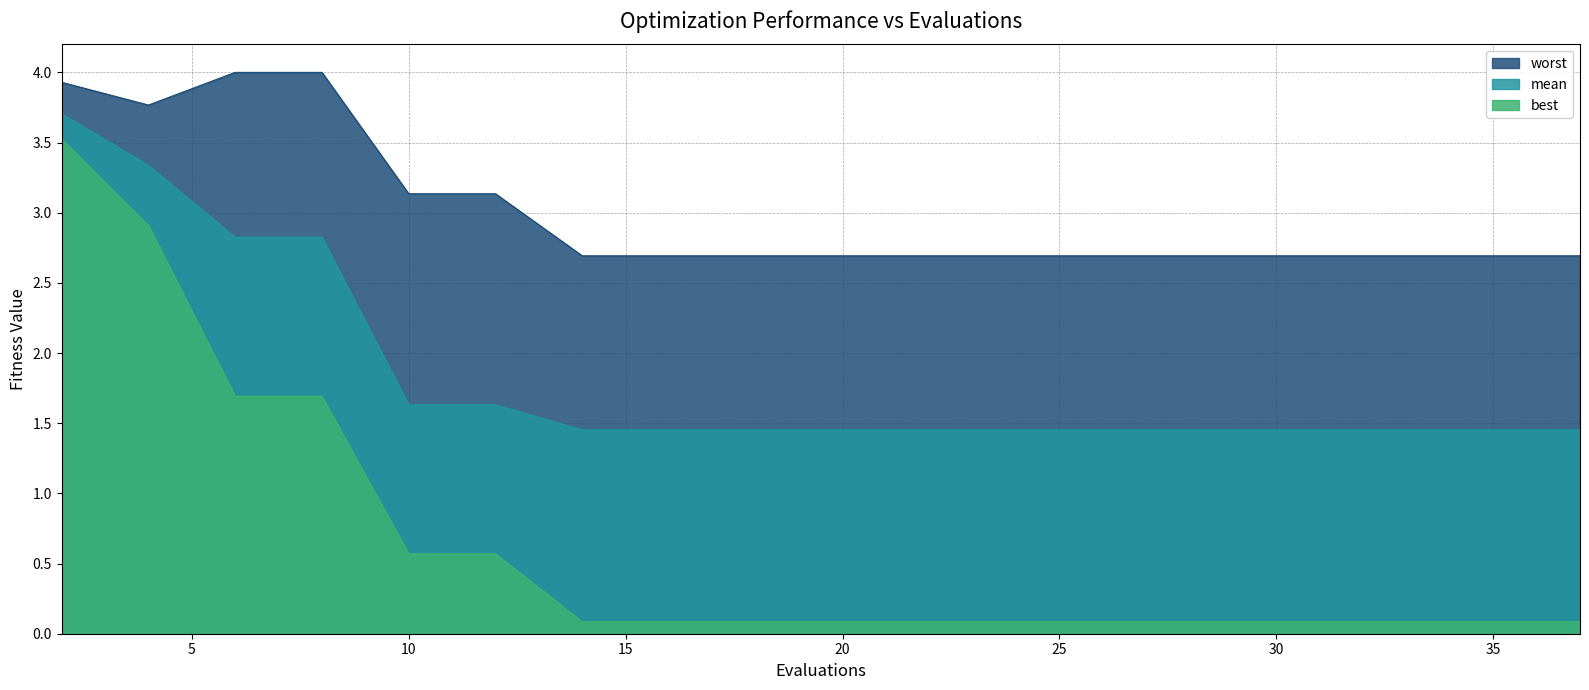

True or false: worst has more than 0 points higher than both neighbors.

False